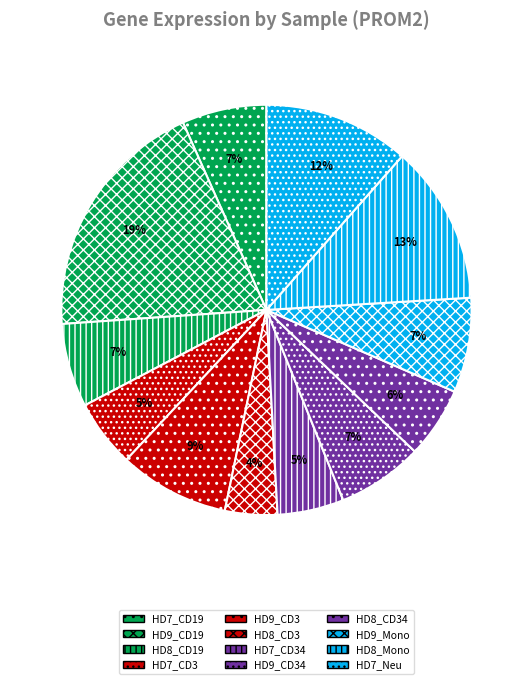

How many segments does this pie chart have?

12